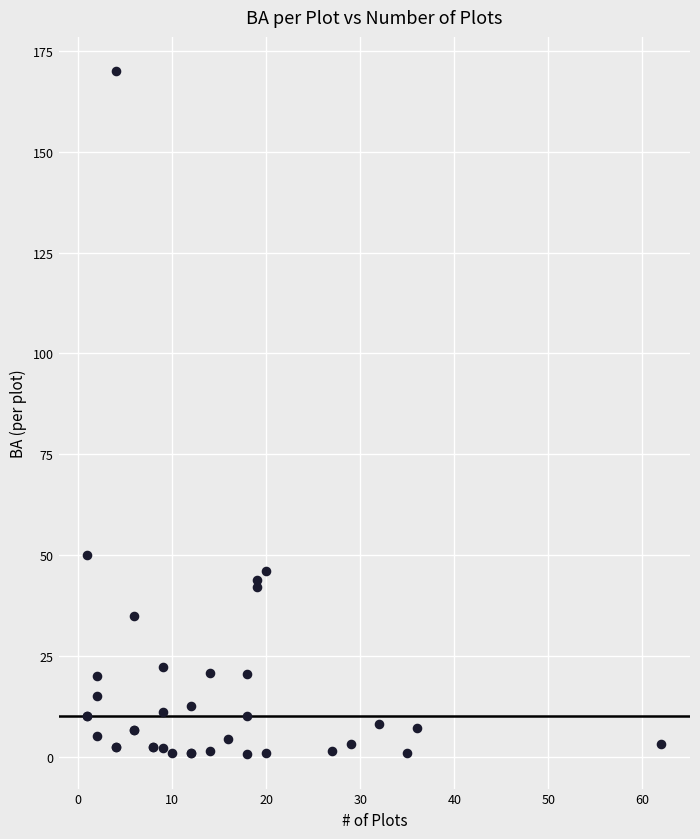

What Y value in the scatter plot is closest to 85?

50.0